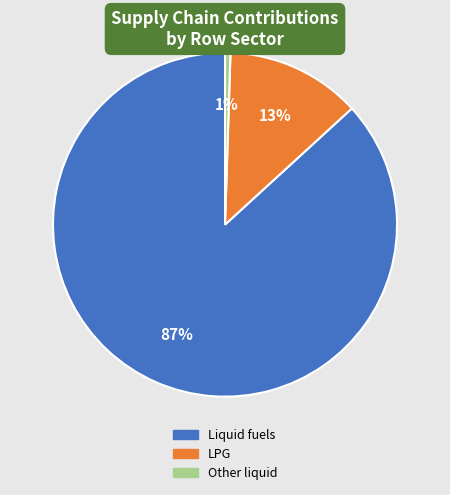

Is there a majority slice in this chart?

Yes